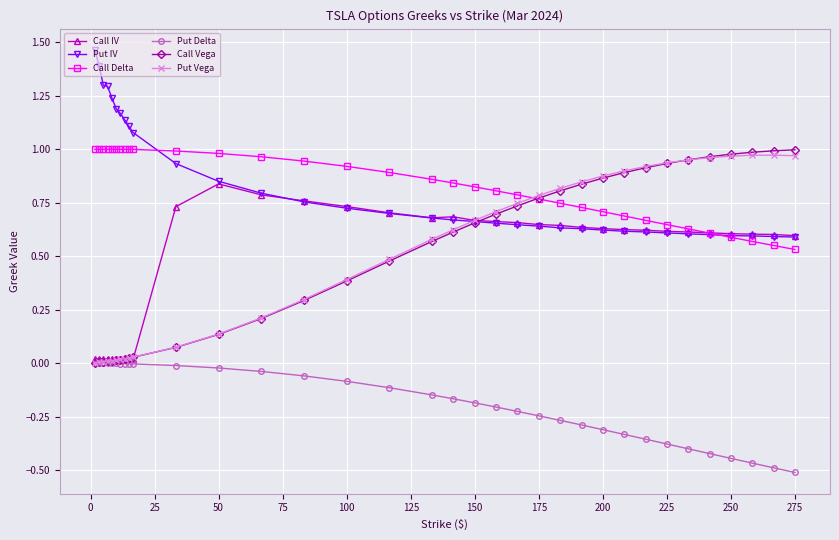

Which series has the widest spread of values?

Call Vega